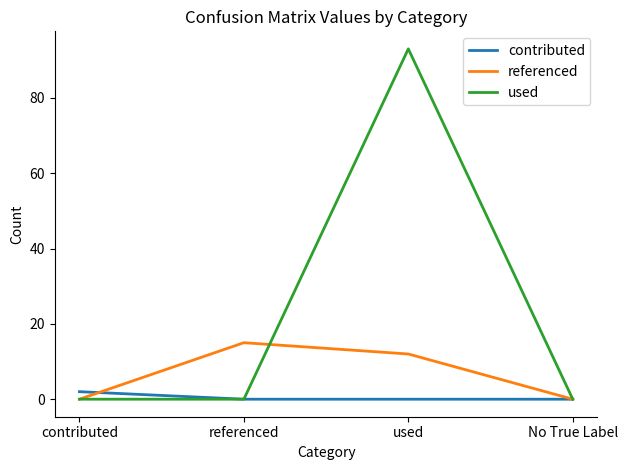

Read the referenced value at referenced, to the nearest 10.

20